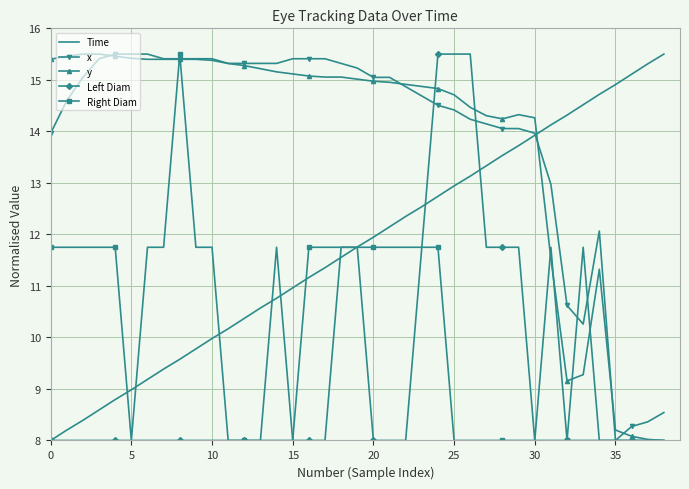

What is the highest value of the x series?

15.5